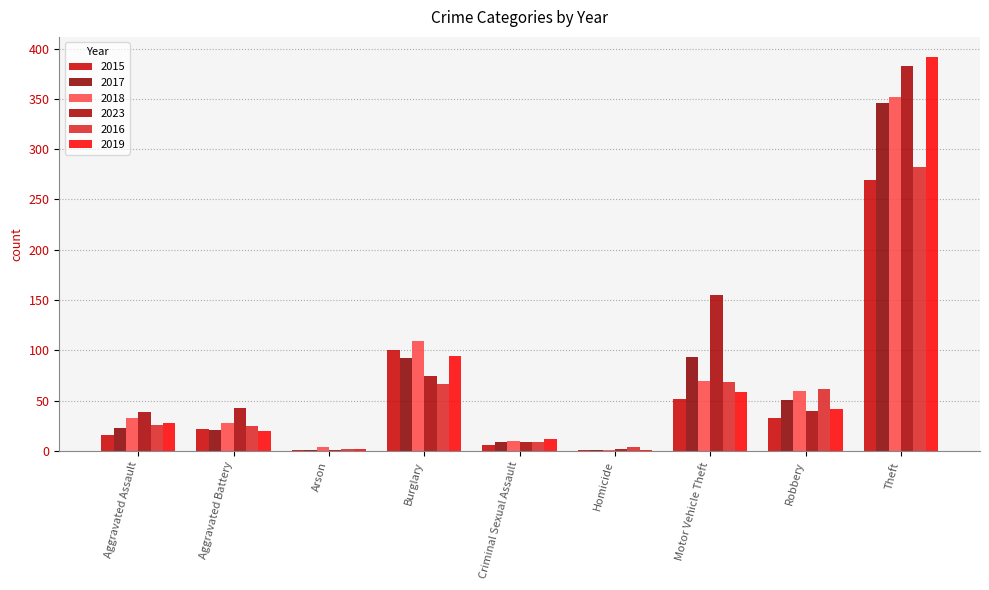

Reading right to left, extract all data points from this chart.

2015: Theft=269	Robbery=33	Motor Vehicle Theft=52	Homicide=1	Criminal Sexual Assault=6	Burglary=100	Arson=1	Aggravated Battery=22	Aggravated Assault=16
2017: Theft=346	Robbery=51	Motor Vehicle Theft=93	Homicide=1	Criminal Sexual Assault=9	Burglary=92	Arson=1	Aggravated Battery=21	Aggravated Assault=23
2018: Theft=352	Robbery=60	Motor Vehicle Theft=70	Homicide=1	Criminal Sexual Assault=10	Burglary=109	Arson=4	Aggravated Battery=28	Aggravated Assault=33
2023: Theft=383	Robbery=40	Motor Vehicle Theft=155	Homicide=2	Criminal Sexual Assault=9	Burglary=75	Arson=1	Aggravated Battery=43	Aggravated Assault=39
2016: Theft=282	Robbery=62	Motor Vehicle Theft=69	Homicide=4	Criminal Sexual Assault=9	Burglary=67	Arson=2	Aggravated Battery=25	Aggravated Assault=26
2019: Theft=392	Robbery=42	Motor Vehicle Theft=59	Homicide=1	Criminal Sexual Assault=12	Burglary=94	Arson=2	Aggravated Battery=20	Aggravated Assault=28